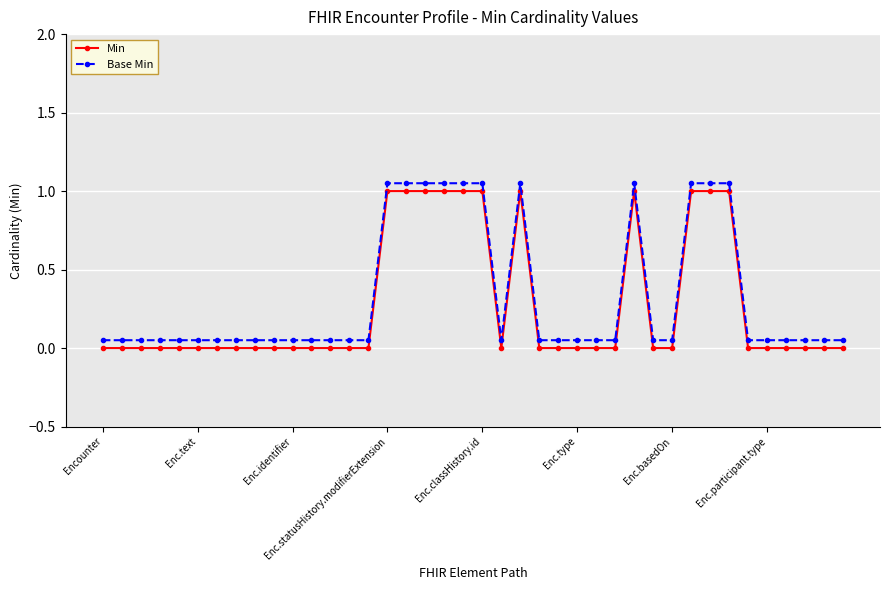

Does the chart display data point markers on the line(s)?

Yes